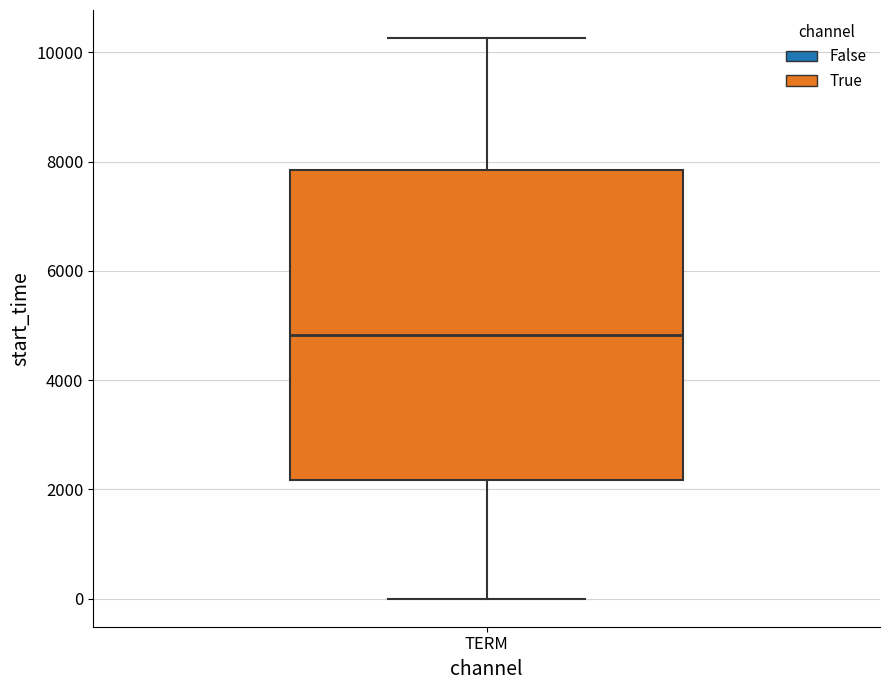

Read this box plot against the y-axis: the position of the median line, the range covered by the box, and the ends of both whiskers. The values are not printed on the chart, so give them approximately, as read against the axis.

median 4800, box 2200 to 7800, whiskers 0 to 10200